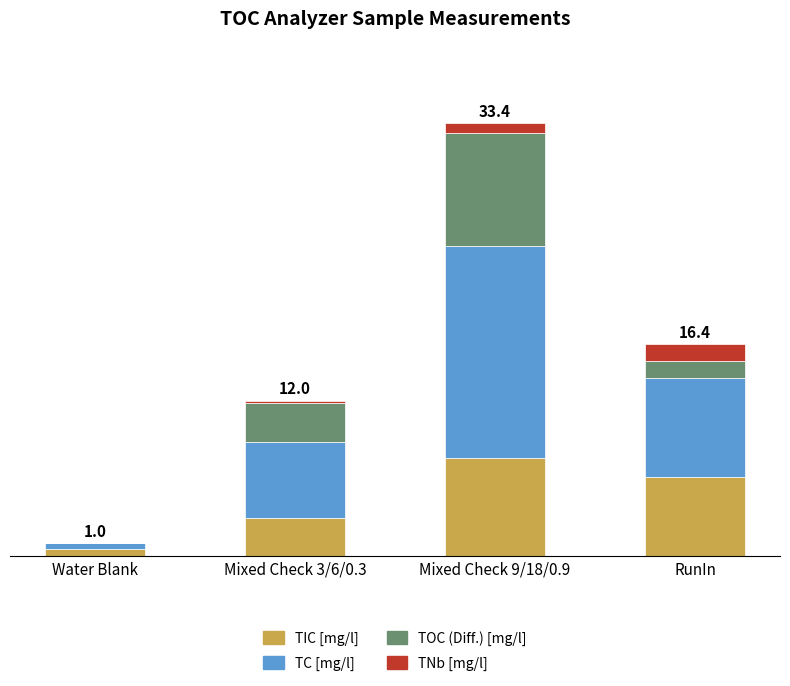

Does the chart contain stacked bars?

Yes